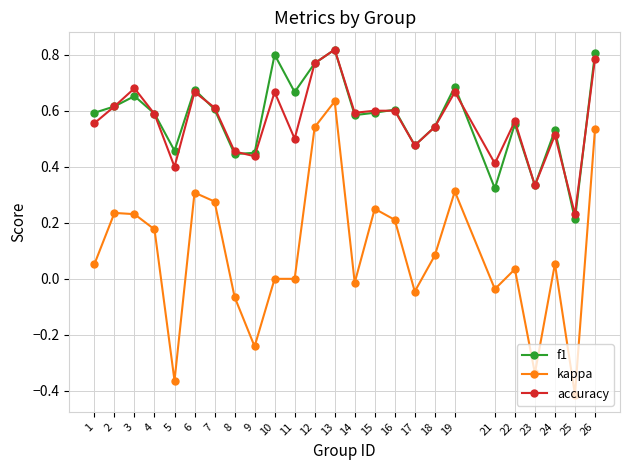

What is the total value across all series at 2?

1.5